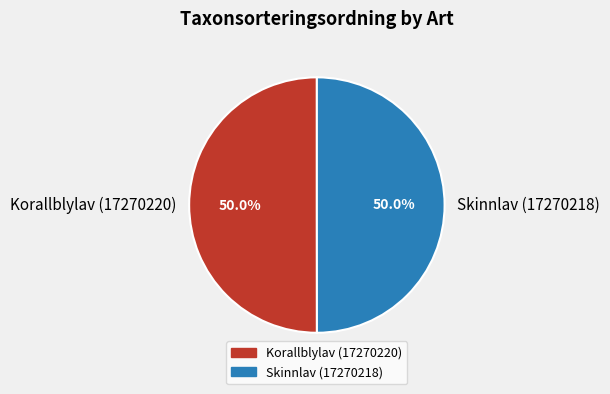

To the nearest percent, what is the average slice percentage?

50%